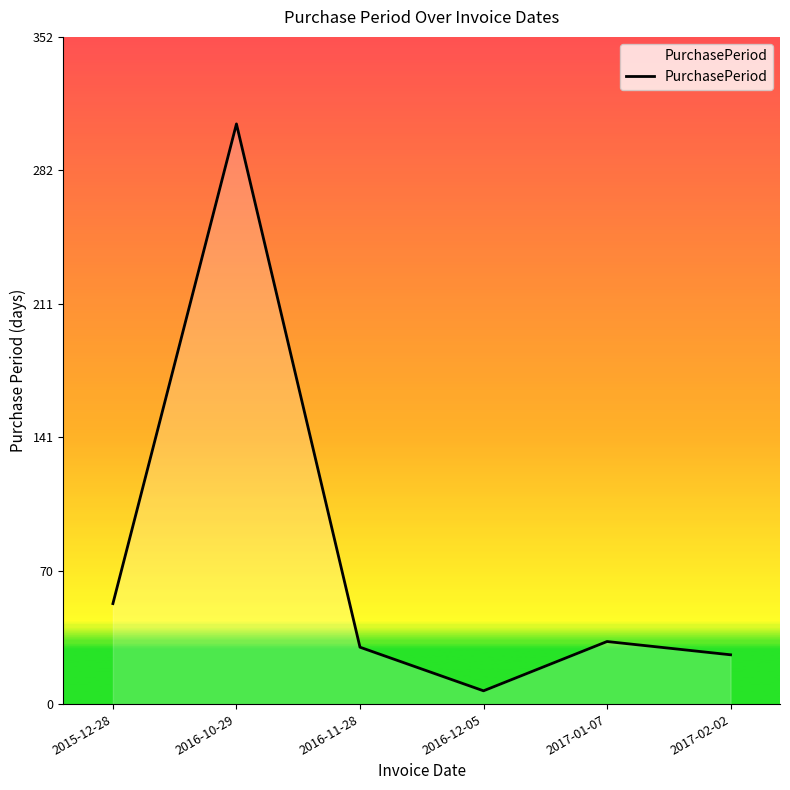

The chart shows a value of 7 at 2016-12-05. True or false?

True